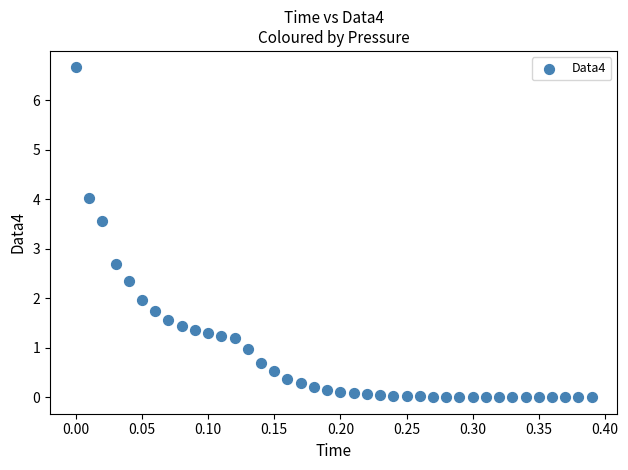

What Y value in the scatter plot is closest to 3?

2.7